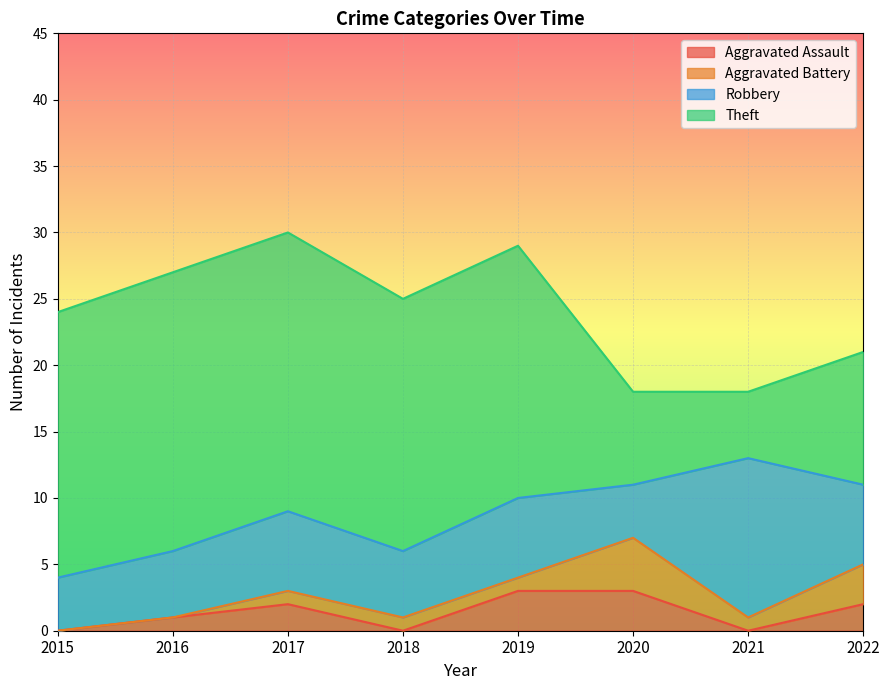

Does the chart display data point markers on the line(s)?

No